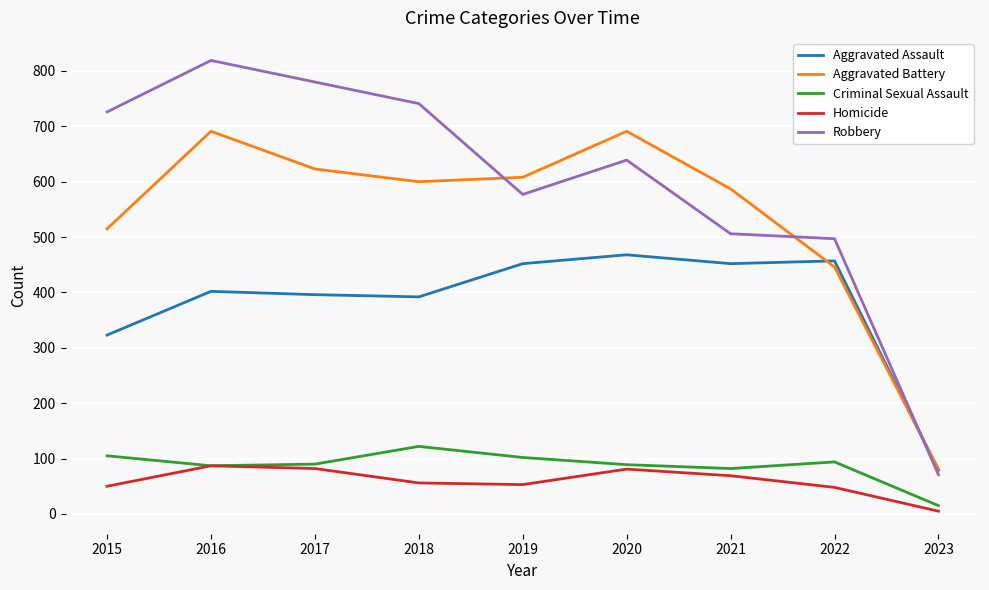

At which category does Aggravated Battery reach its first local valley?

2018